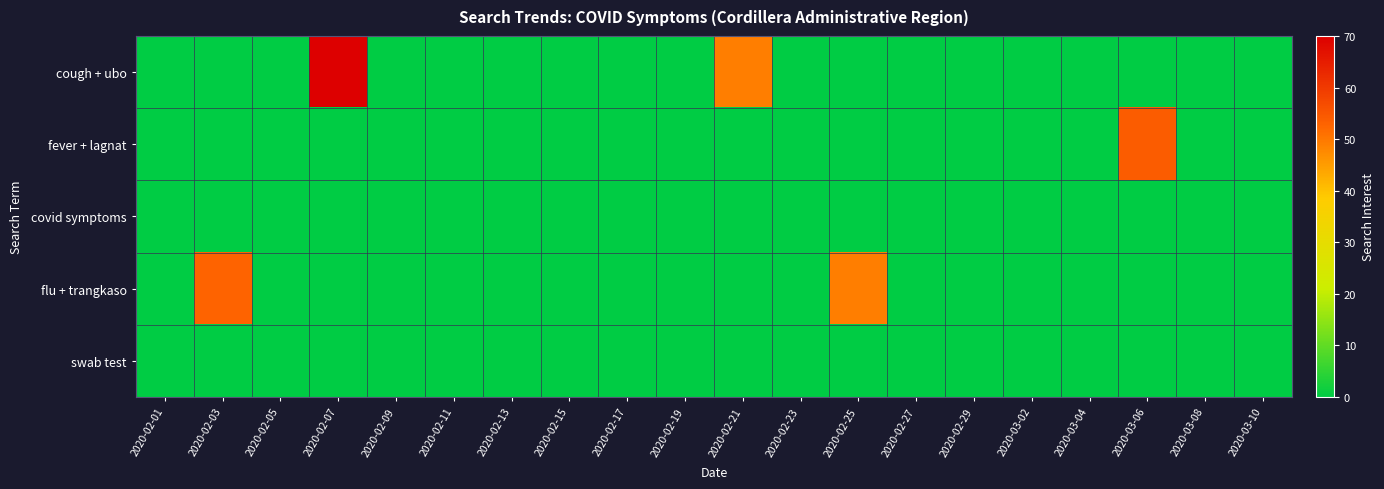

At 2020-02-21, list the series in order from smallest to largest.

fever + lagnat, covid symptoms, flu + trangkaso, swab test, cough + ubo